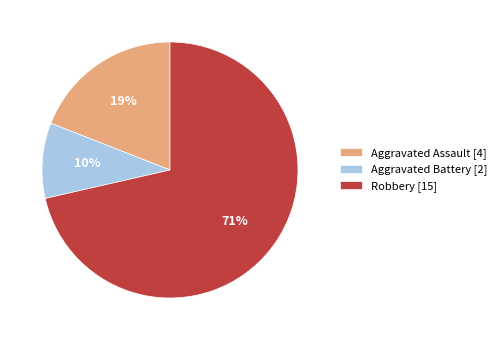

Combined, do Aggravated Battery [2] and Robbery [15] account for over 50%?

Yes